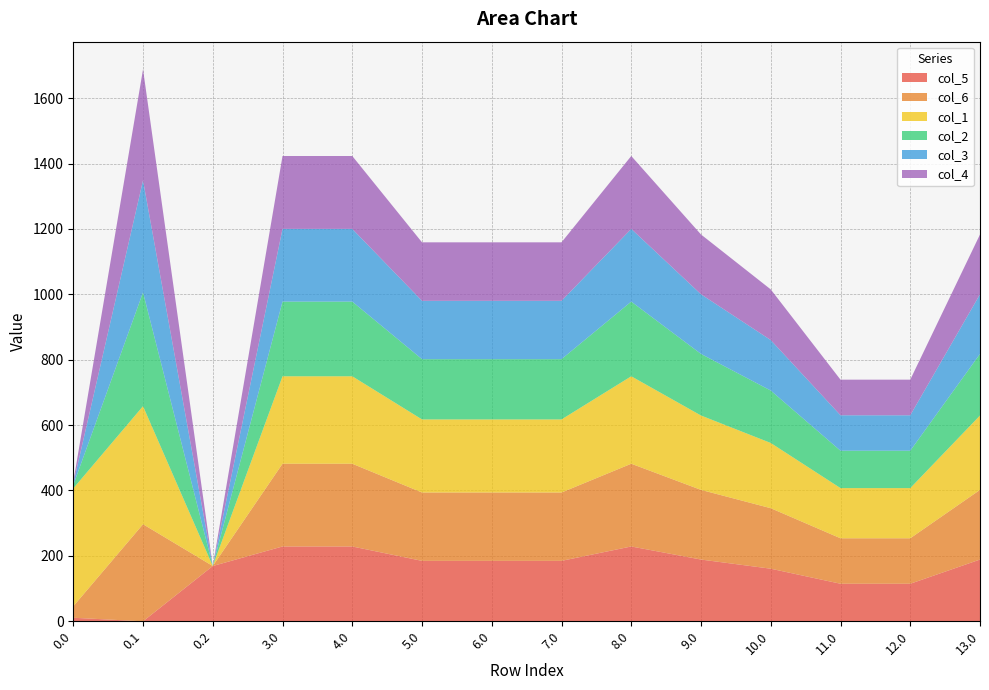

Reading left to right, list all the values displayed in this chart.

col_5: 10.8	0.0	169.1	228.8	228.8	184.8	184.8	184.8	228.8	188.8	160.8	114.8	114.8	188.8
col_6: 35.0	296.8	0.0	253.0	253.0	209.0	209.0	209.0	253.0	213.0	185.0	139.0	139.0	213.0
col_1: 360.5	361.1	0.0	267.5	267.5	223.5	223.5	223.5	267.5	227.5	199.5	153.5	153.5	227.5
col_2: 10.3	347.9	0.0	228.3	228.3	184.3	184.3	184.3	228.3	188.3	160.3	114.3	114.3	188.3
col_3: 4.4	342.7	0.0	222.4	222.4	178.4	178.4	178.4	222.4	182.4	154.4	108.4	108.4	182.4
col_4: 4.9	339.6	0.0	222.9	222.9	178.9	178.9	178.9	222.9	182.9	154.9	108.9	108.9	182.9